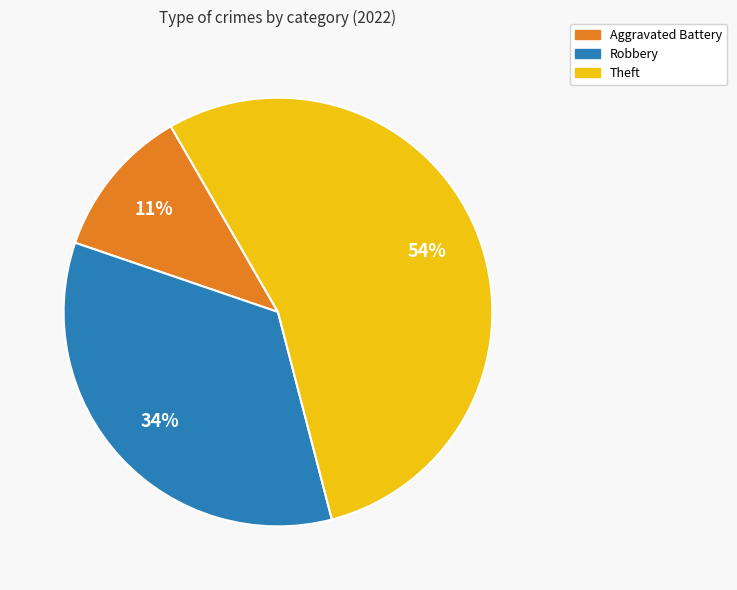

To the nearest percent, what is the difference between the largest and smallest slice percentages?

43%